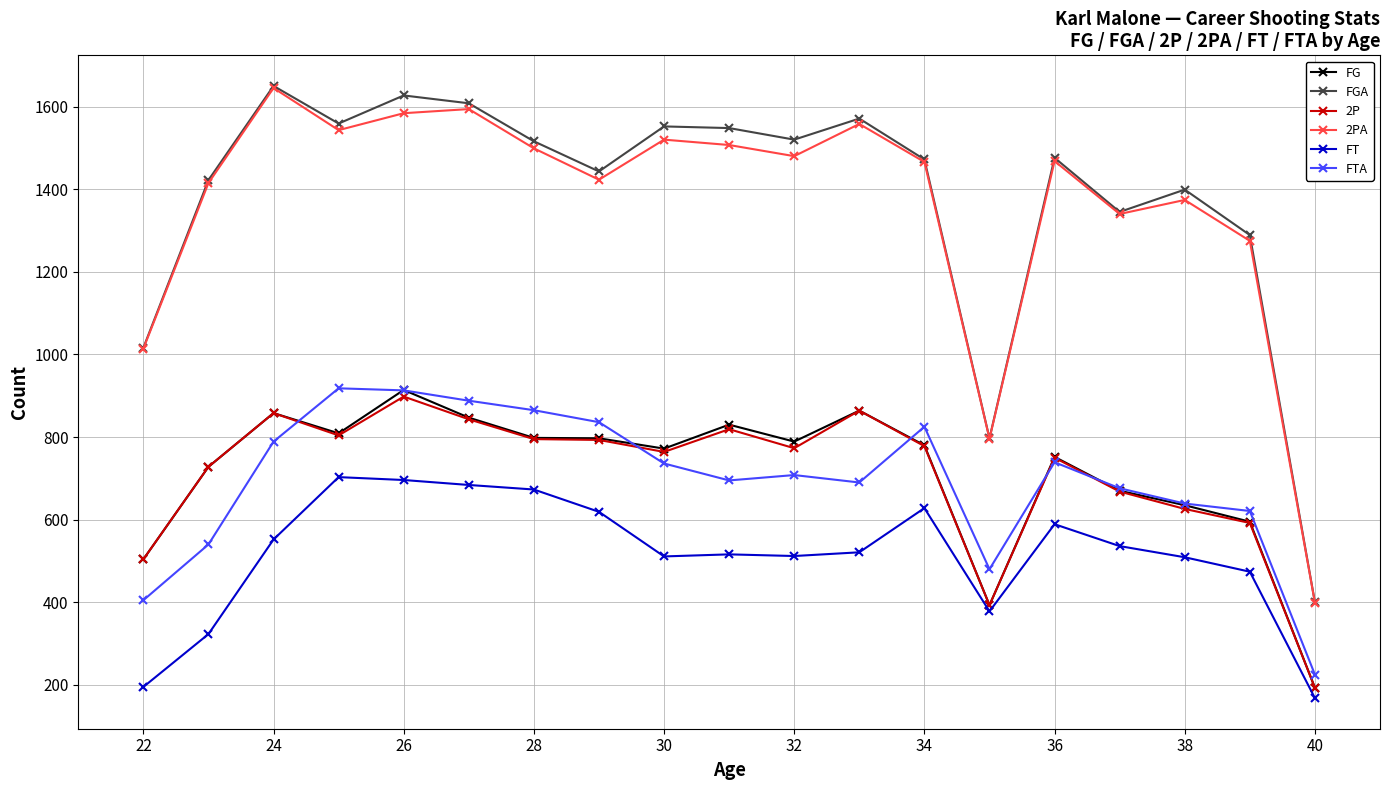

How many series are shown in this chart?

6